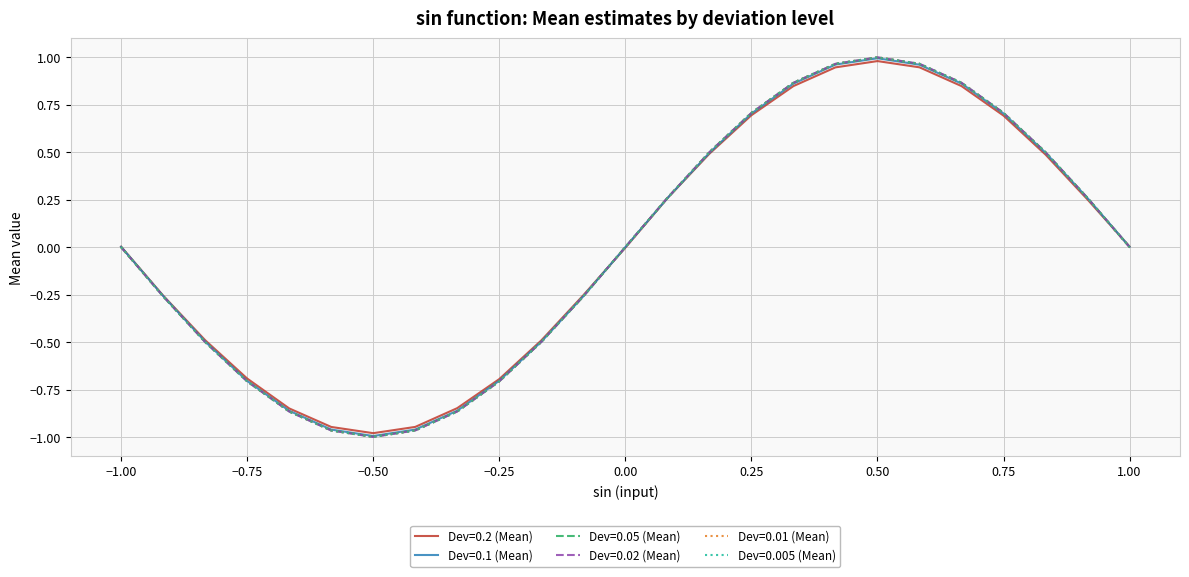

Which series has the largest range (max minus min)?

Dev=0.005 (Mean)